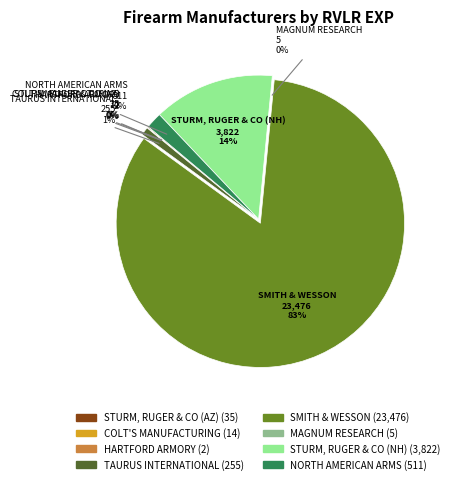

Is it true that TAURUS INTERNATIONAL is 14% of the pie?

False